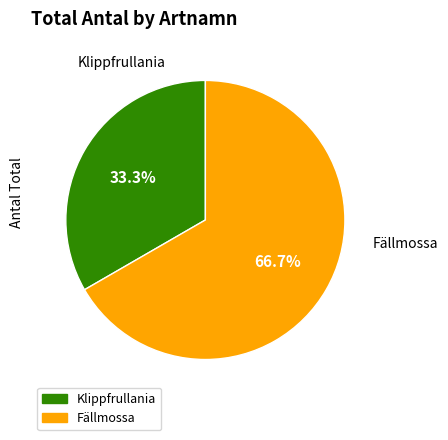

Count the number of slices in the pie.

2